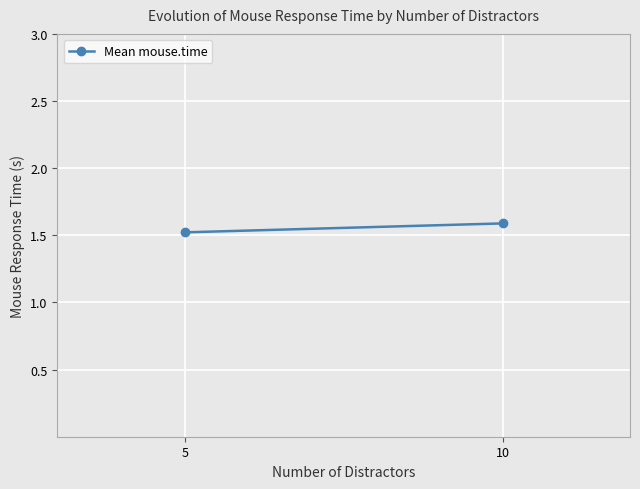

What is the greatest value displayed?

1.6